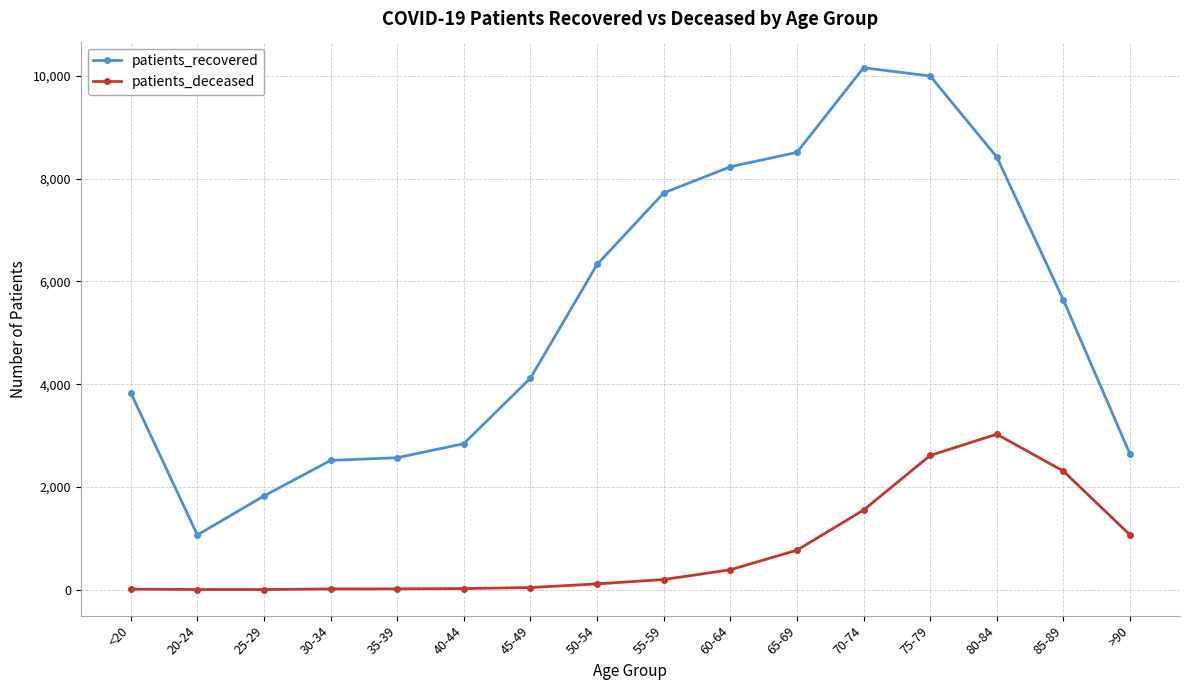

What is the label of the 5th point from the left?

35-39